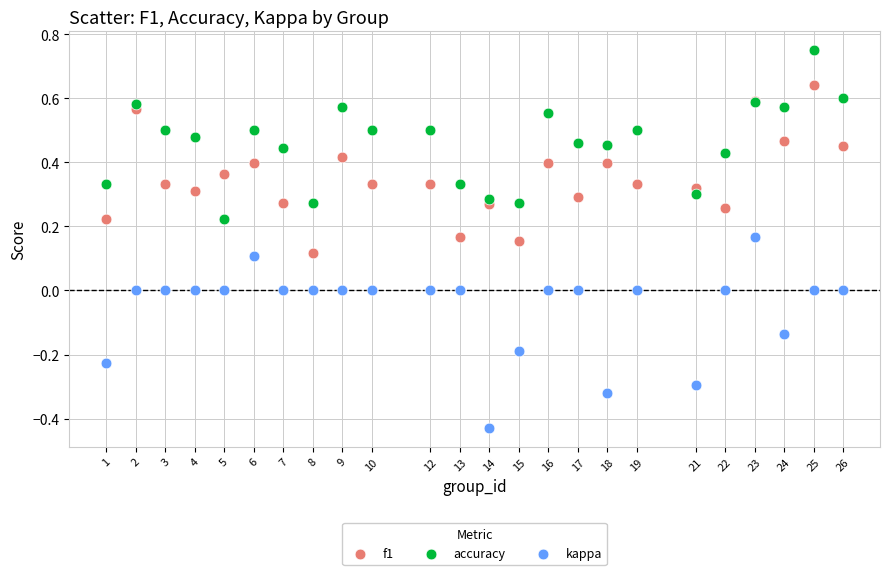

Which series reaches the minimum Y coordinate?

kappa